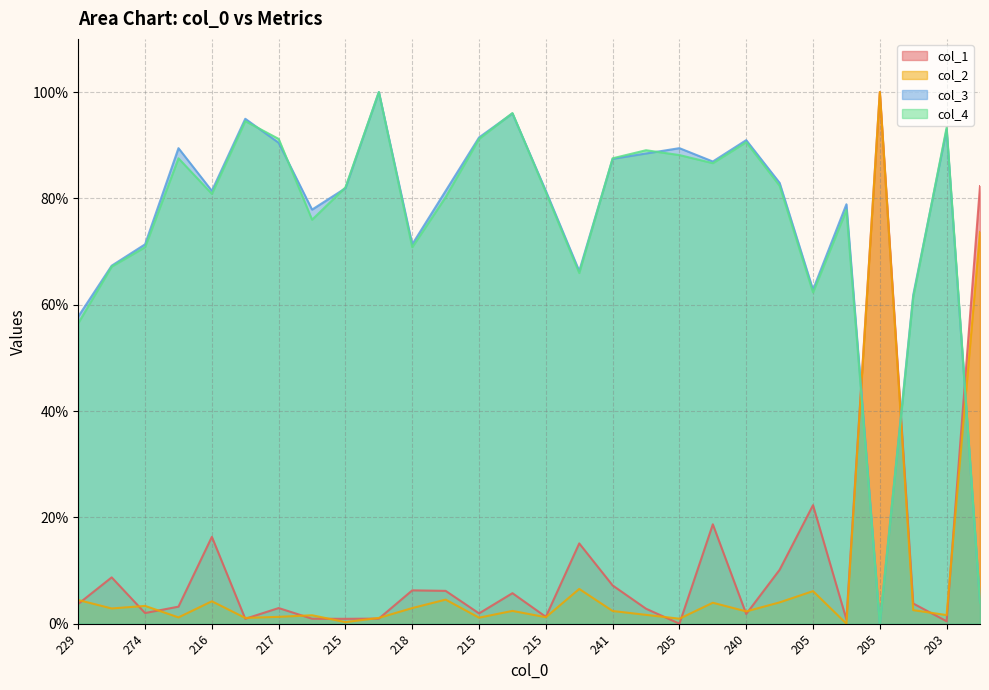

What is the value of the col_2 point at the 9th from the left?

1.1